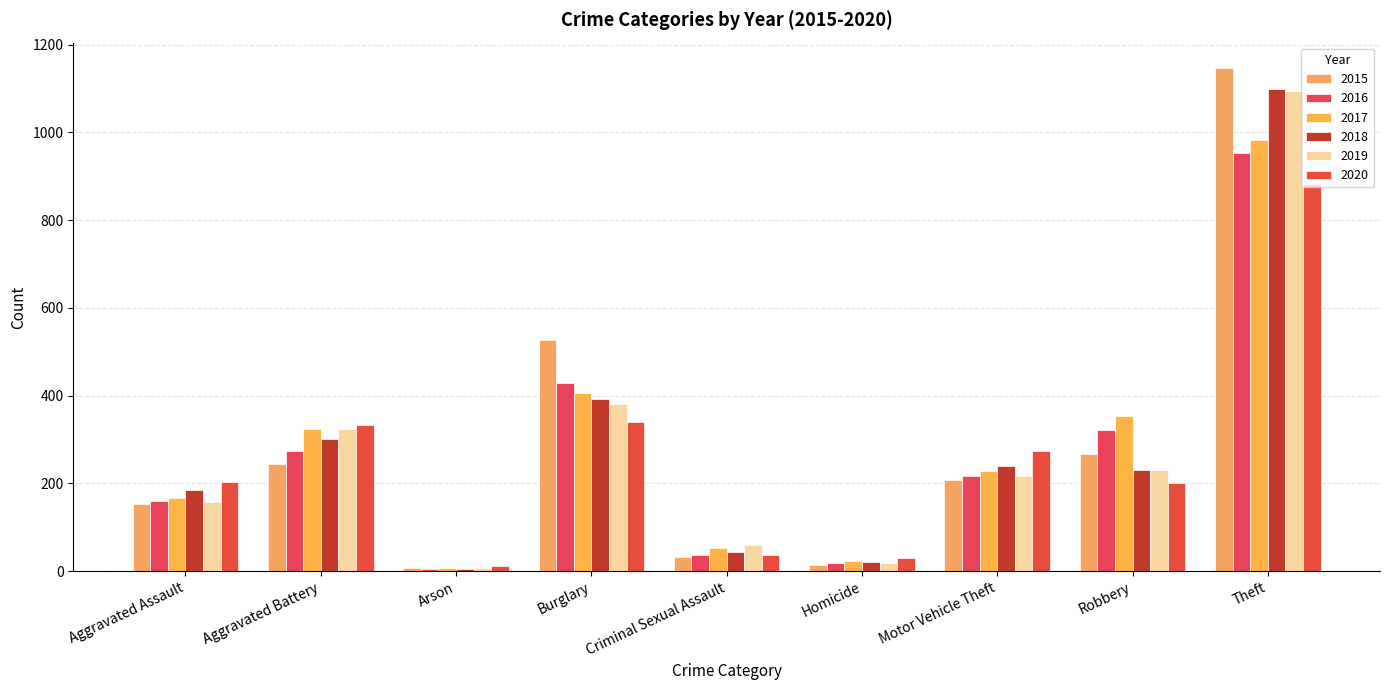

Rank the categories by 2017 value from highest to lowest.

Theft, Burglary, Robbery, Aggravated Battery, Motor Vehicle Theft, Aggravated Assault, Criminal Sexual Assault, Homicide, Arson